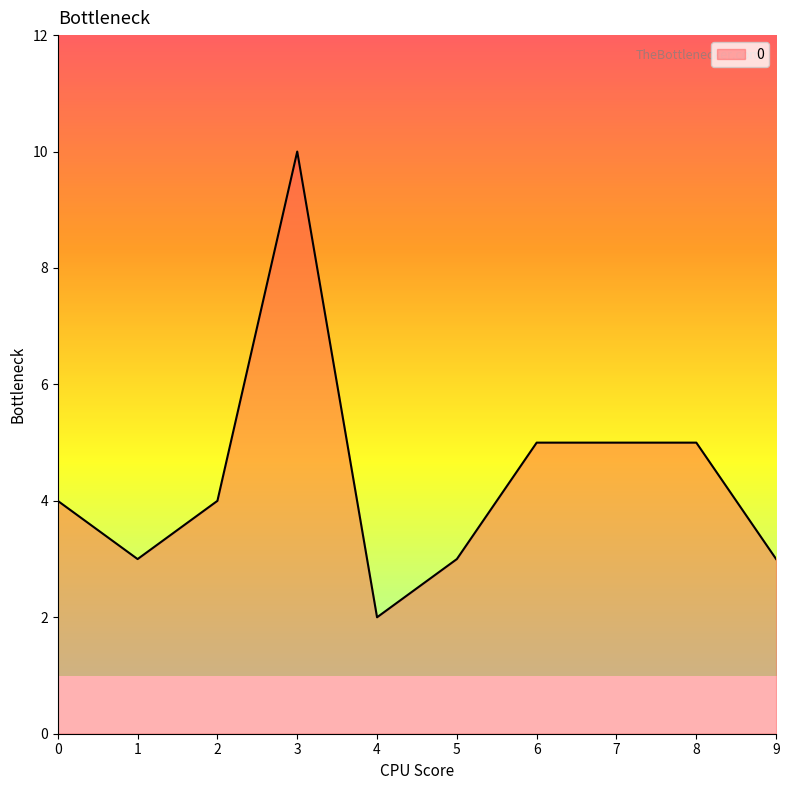

What is the difference between the maximum and minimum values?

8